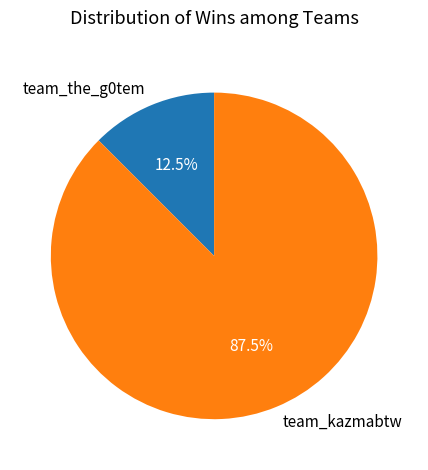

Which category has the smallest portion of the pie?

team_the_g0tem